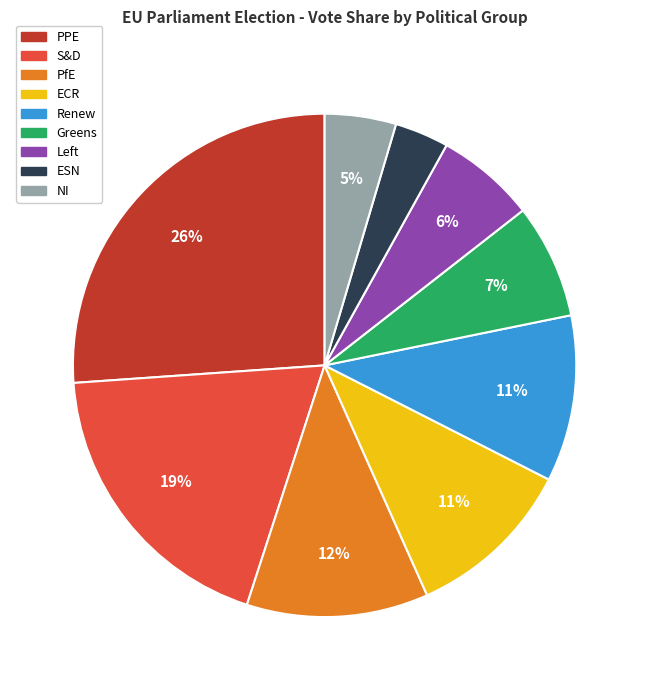

Count the number of slices in the pie.

9